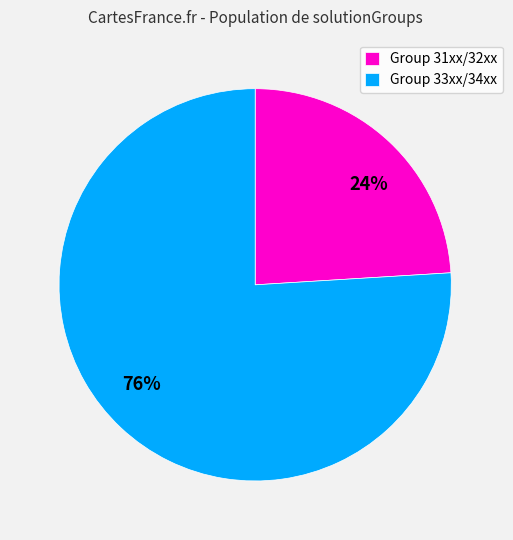

Combined, do Group 31xx/32xx and Group 33xx/34xx account for over 50%?

Yes